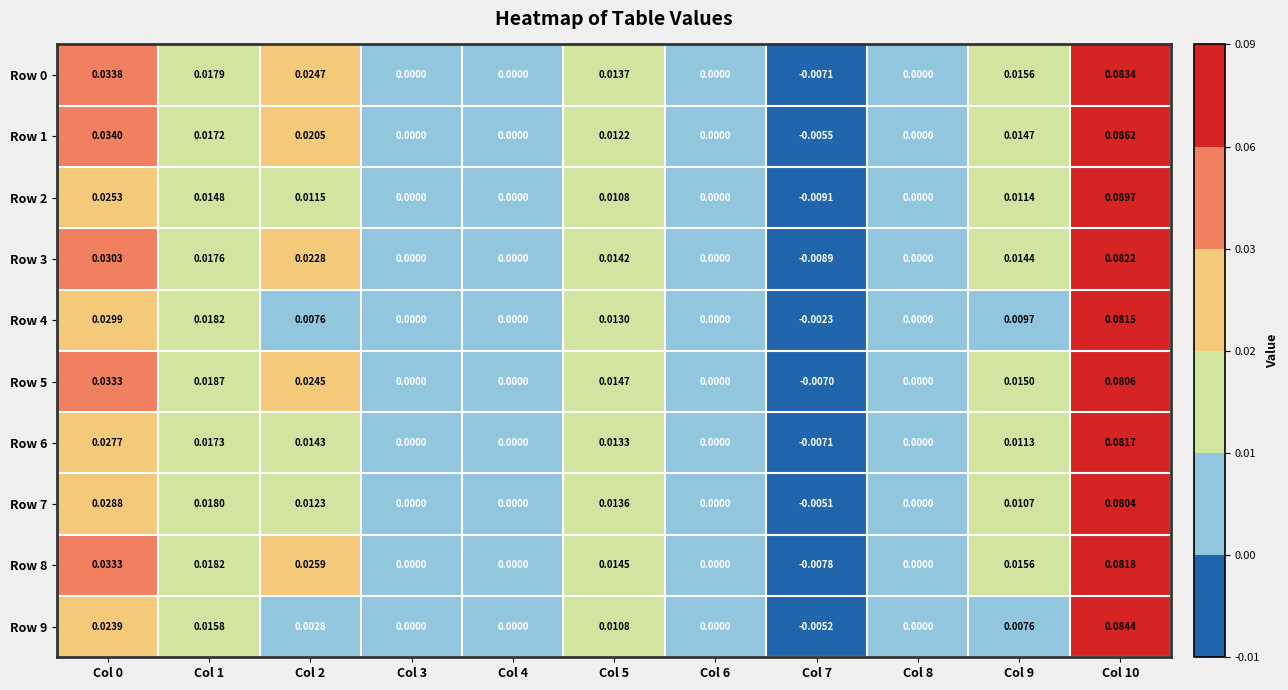

Is the value of Row 1 at Col 8 greater than the value of Row 7 at Col 5?

No